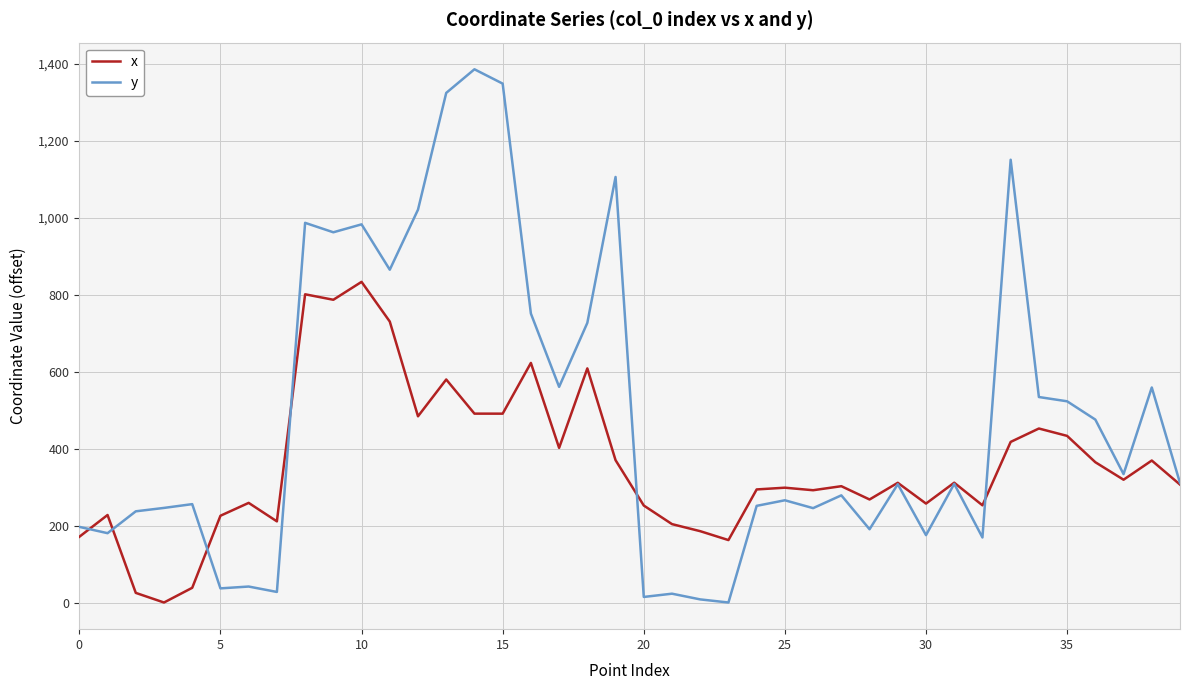

List the series in order of their overall mean, lowest first.

x, y